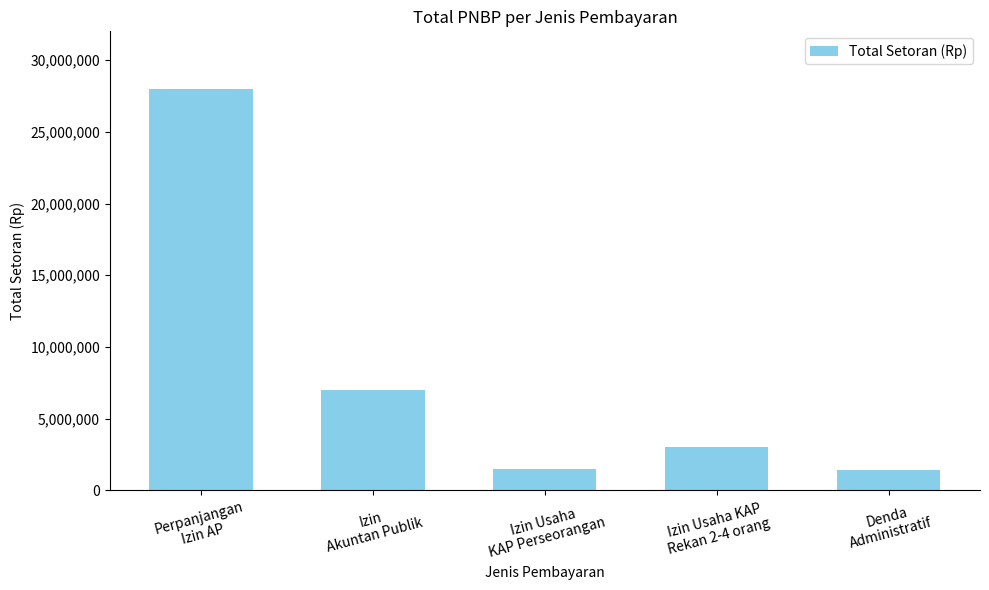

The value at Izin Usaha KAP
Rekan 2-4 orang is 3000000. True or false?

True